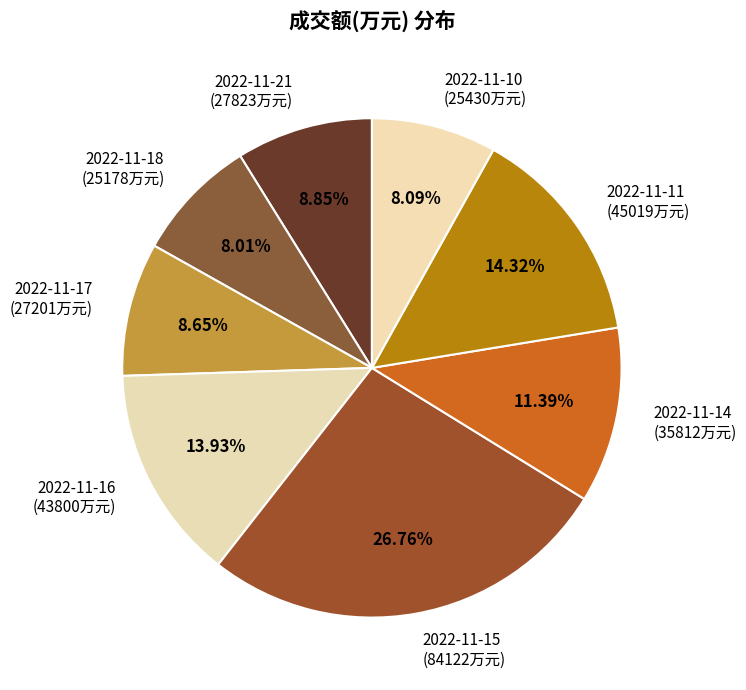

How many segments does this pie chart have?

8